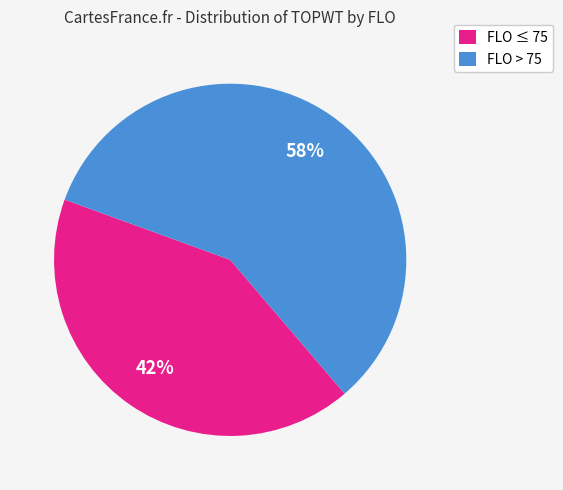

To the nearest percent, what percentage of the pie is FLO > 75?

58%